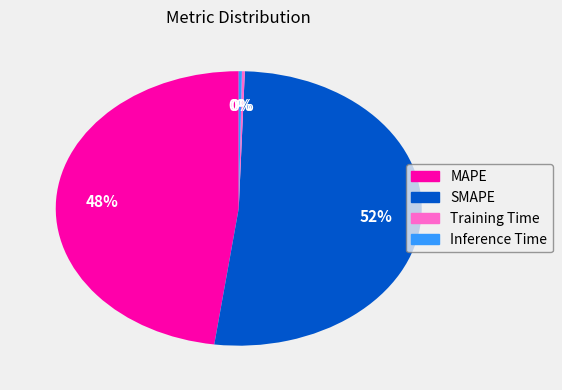

The MAPE slice represents 55% of the pie. True or false?

False